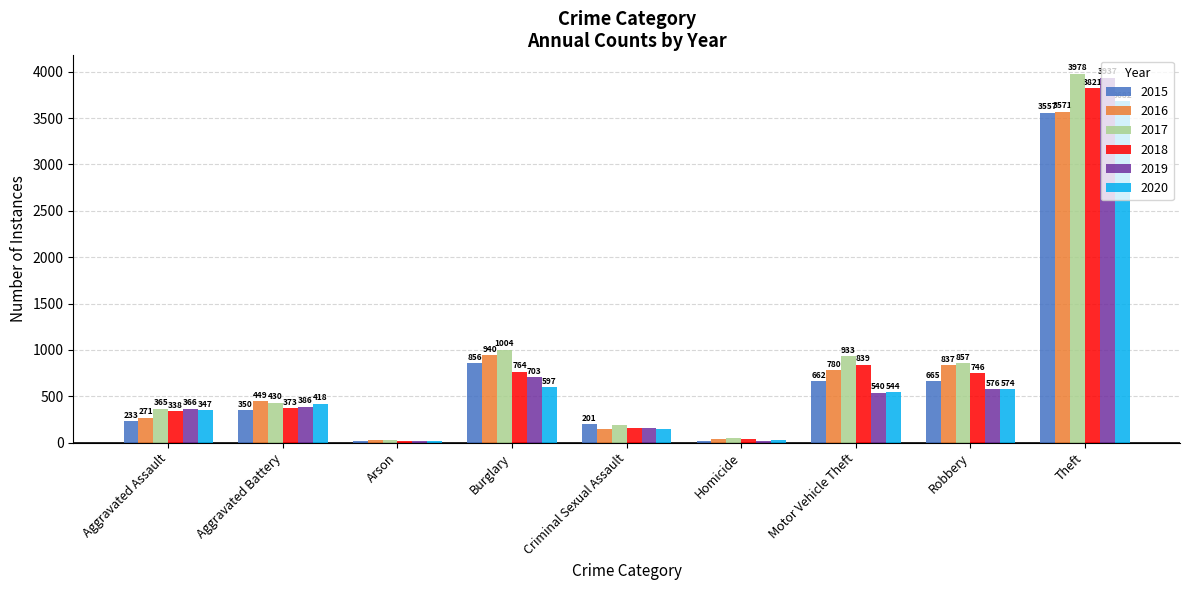

Which series changed the most between Burglary and Robbery?

2015